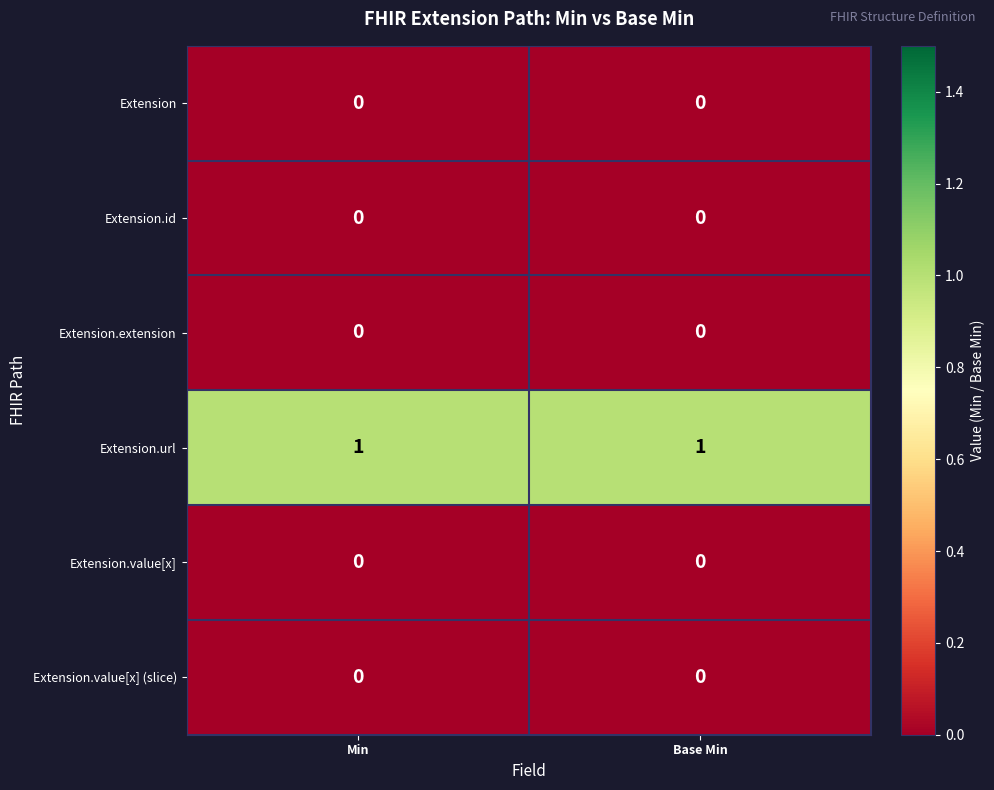

Between Min and Base Min, which is larger?

Min